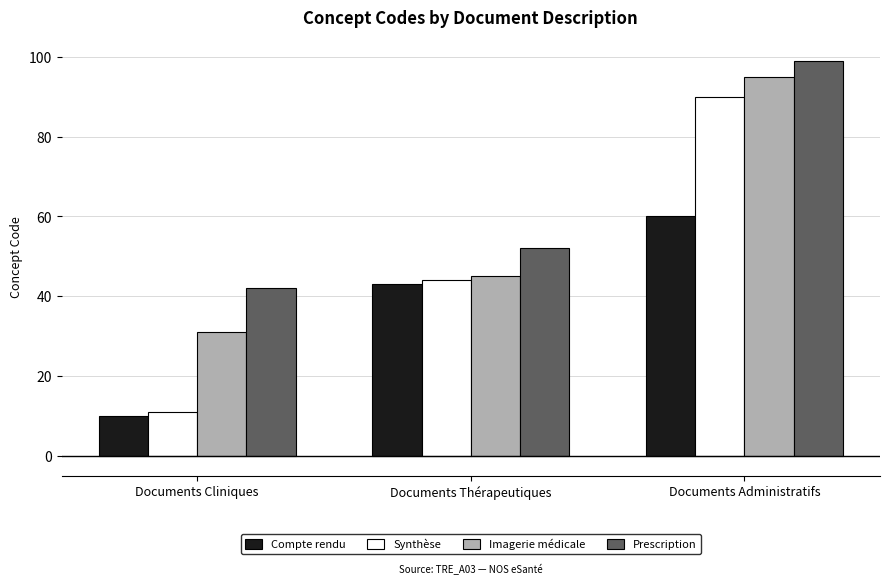

True or false: Prescription has a value of 52 at Documents Thérapeutiques.

True